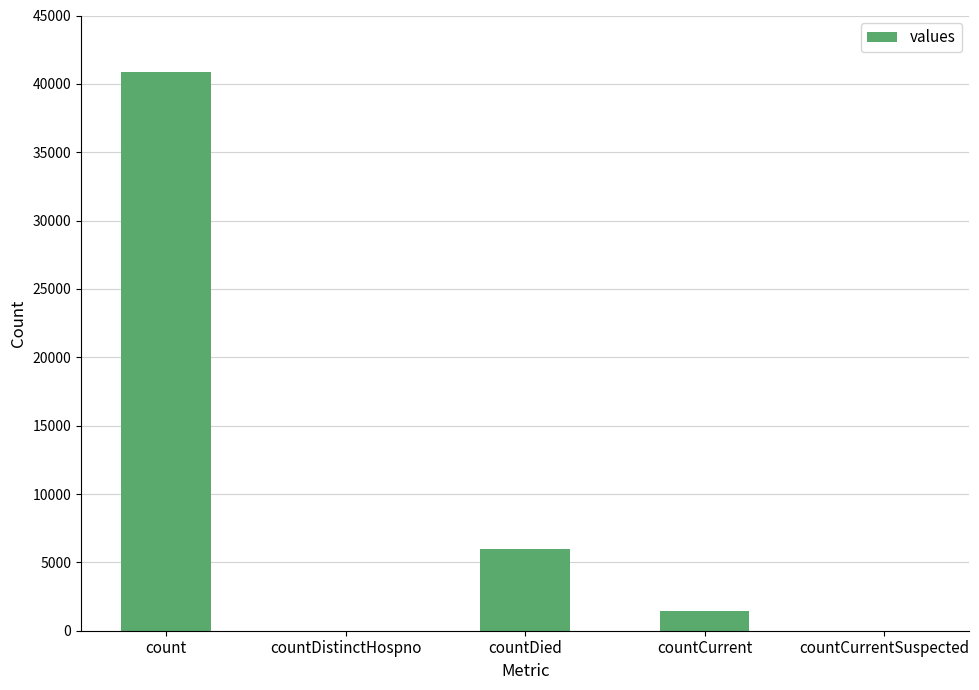

Is it true that the value at countDied is 10661?

False